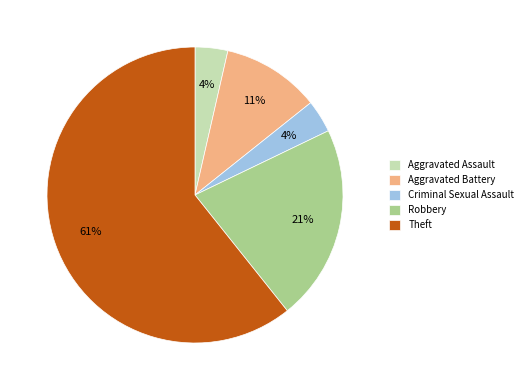

Which slice represents more than half of the pie?

Theft